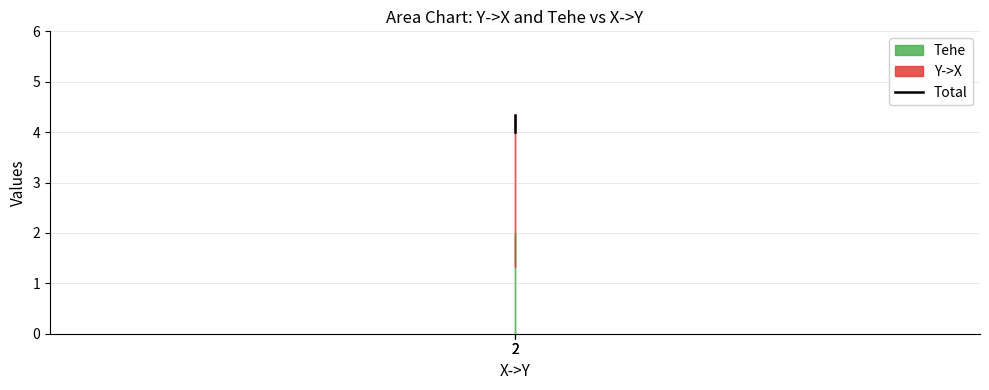

What is the average value?

4.1